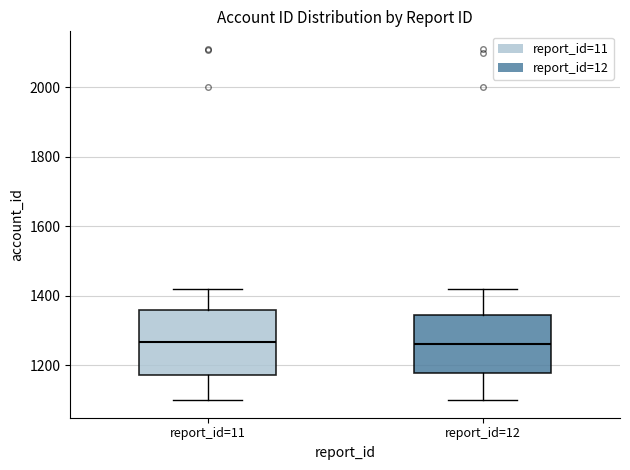

Reading left to right, transcribe this box plot: for each box, give where its median line is, the range the box spans, and where its two whiskers end, as read against the y-axis. The values are not printed on the chart, so give them approximately, as read against the axis.

report_id=11: median 1260, box 1180 to 1360, whiskers 1100 to 1420
report_id=12: median 1260, box 1180 to 1340, whiskers 1100 to 1420